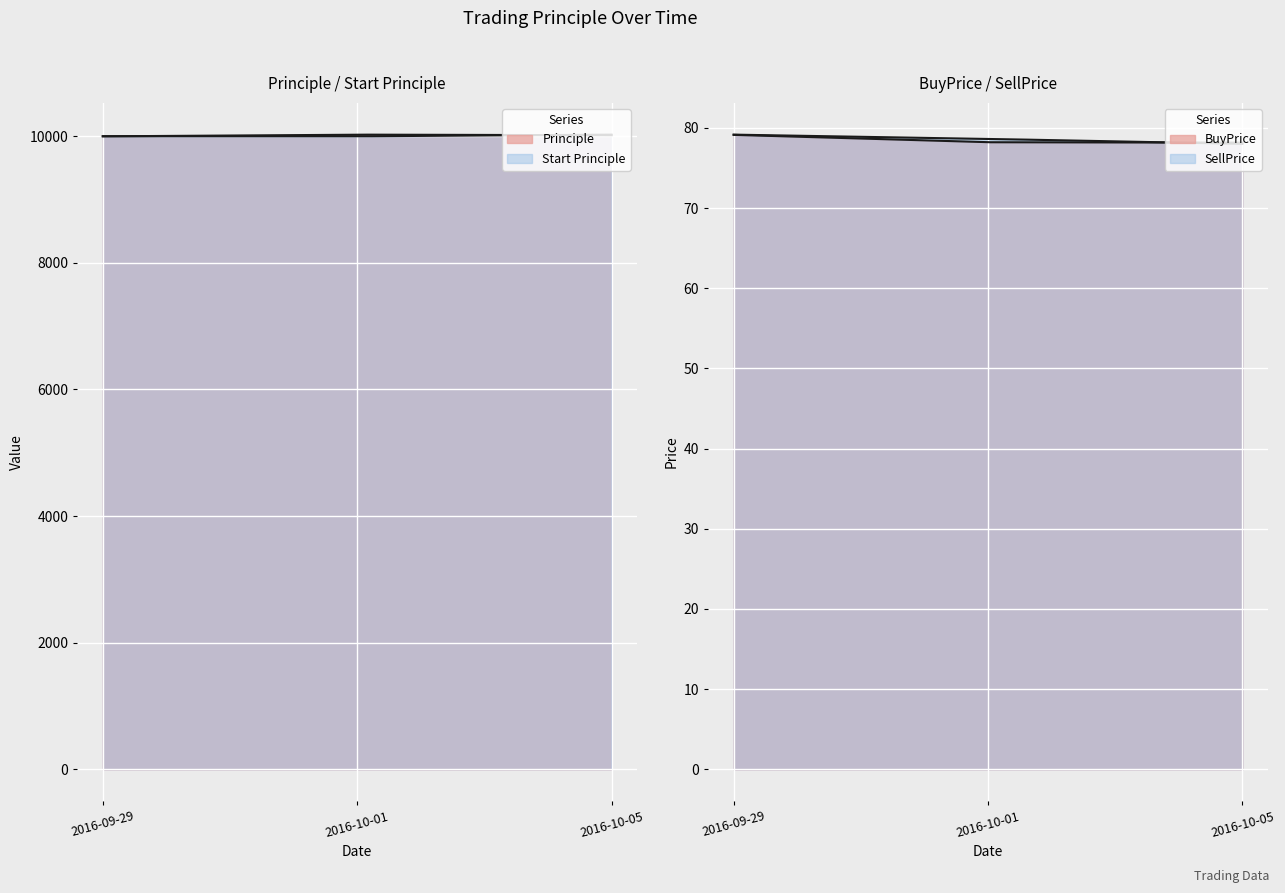

True or false: SellPrice has a value of 78.0 at 2016-10-05.

True